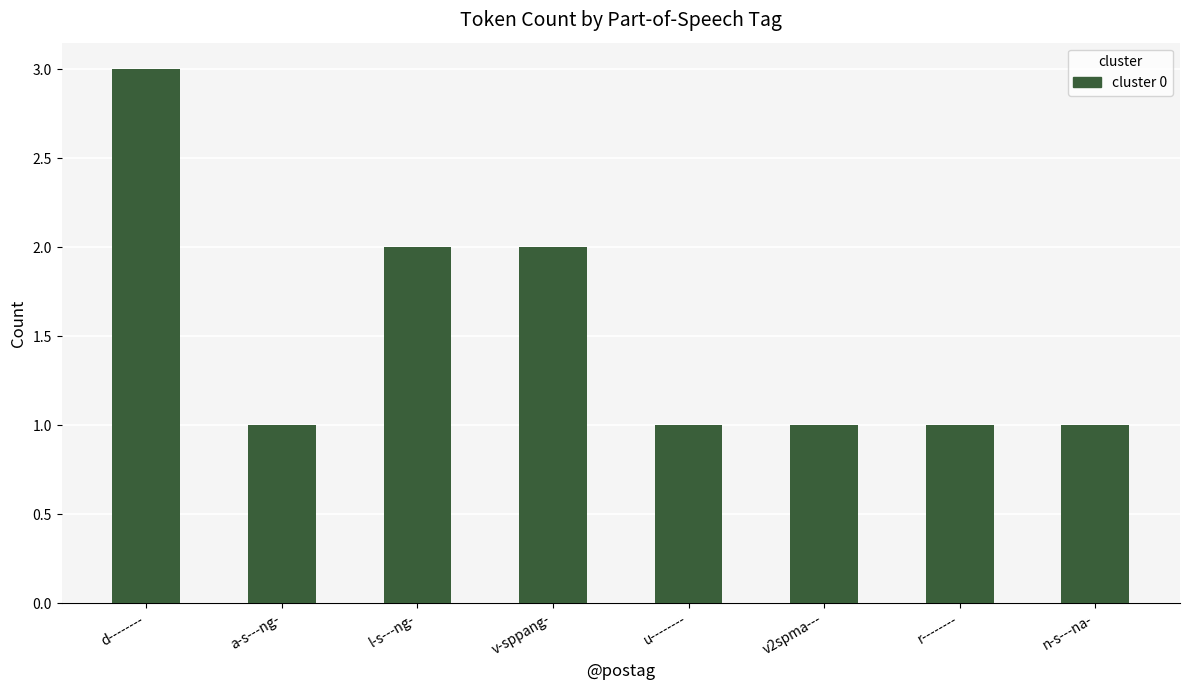

What is the maximum value shown in the chart?

3